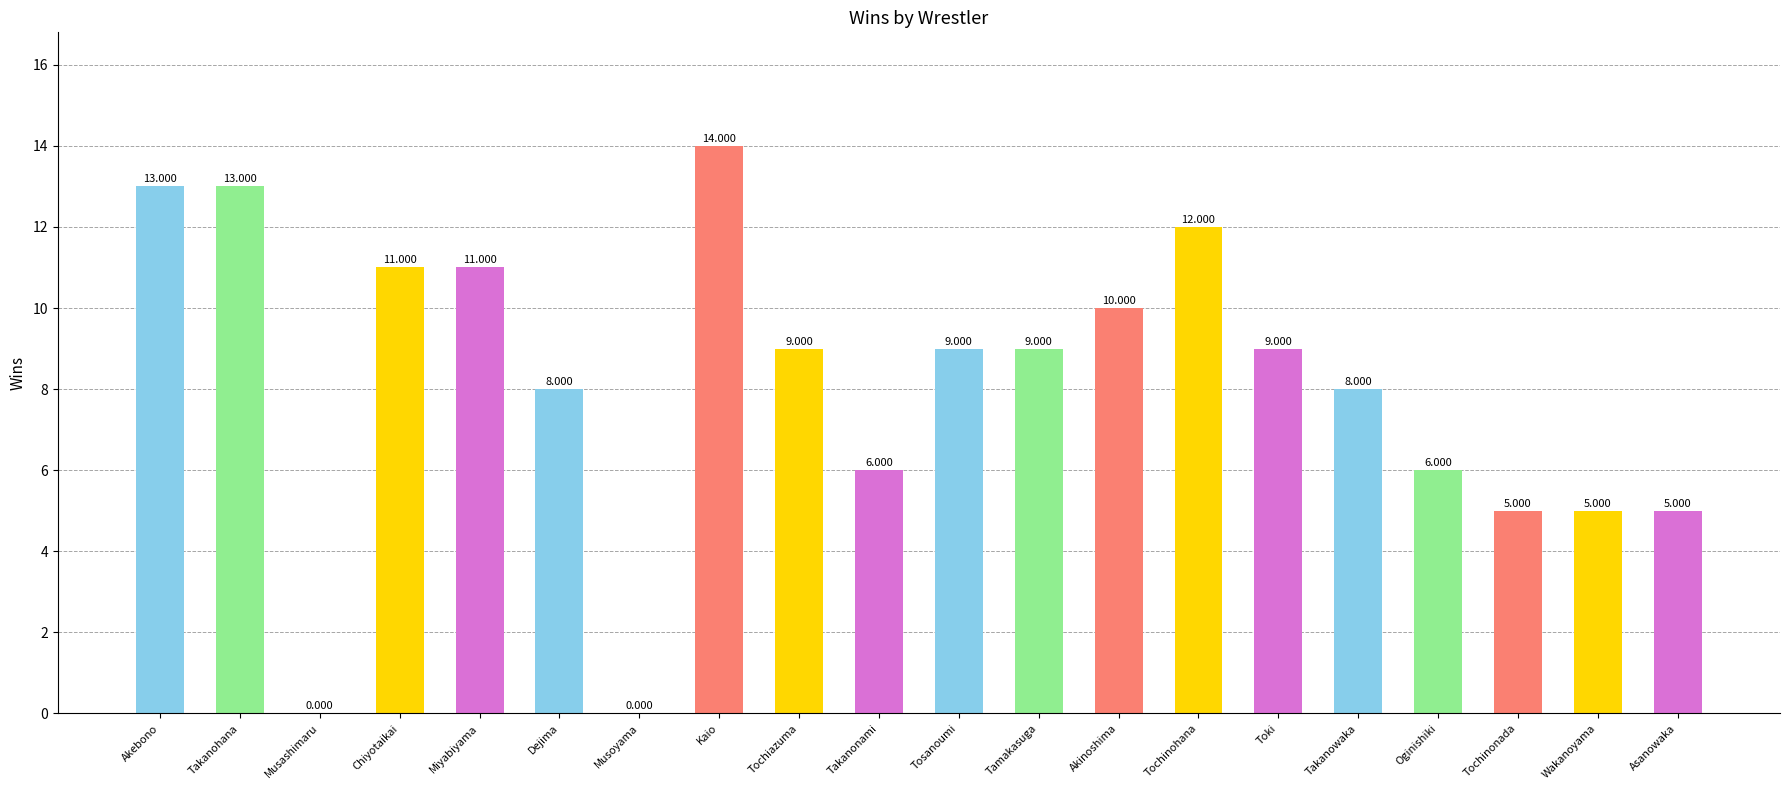

Is it true that the value at Kaio is 6?

False